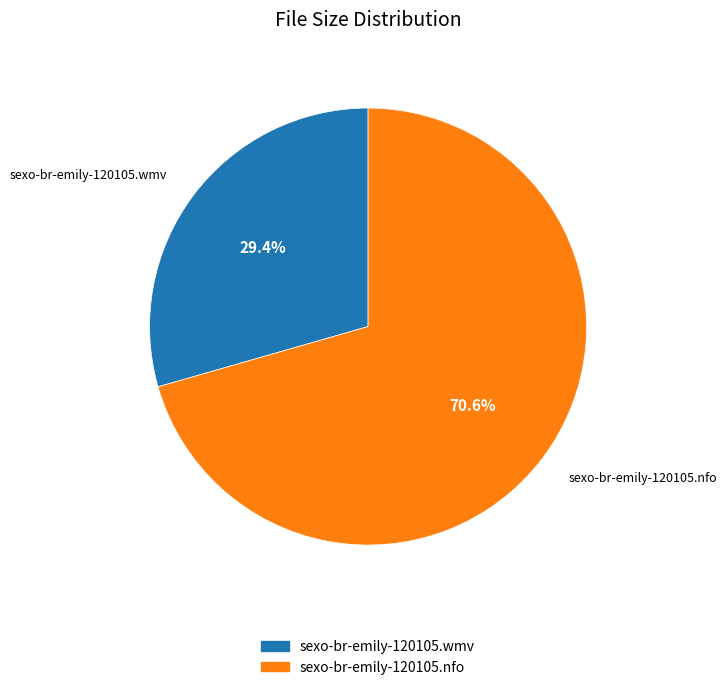

Which category has the biggest portion of the pie?

sexo-br-emily-120105.nfo